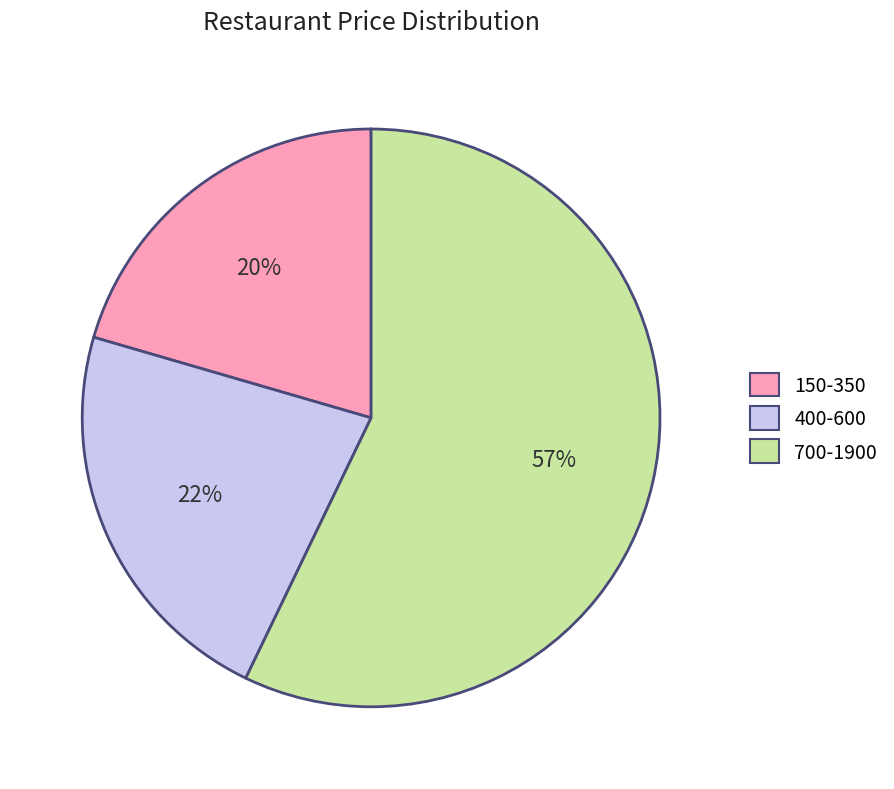

How many slices are in this pie chart?

3